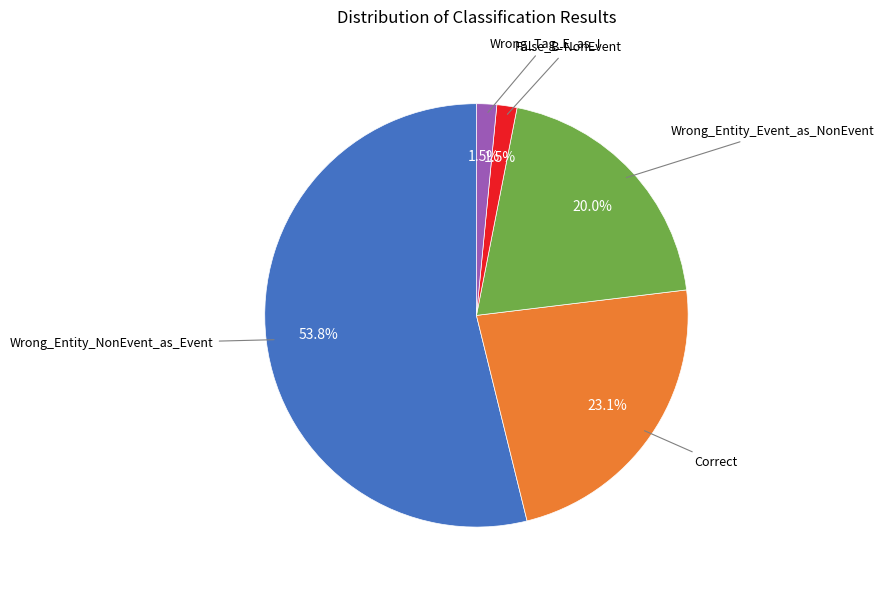

What percentage is the Wrong_Entity_Event_as_NonEvent slice, to the nearest percent?

20%